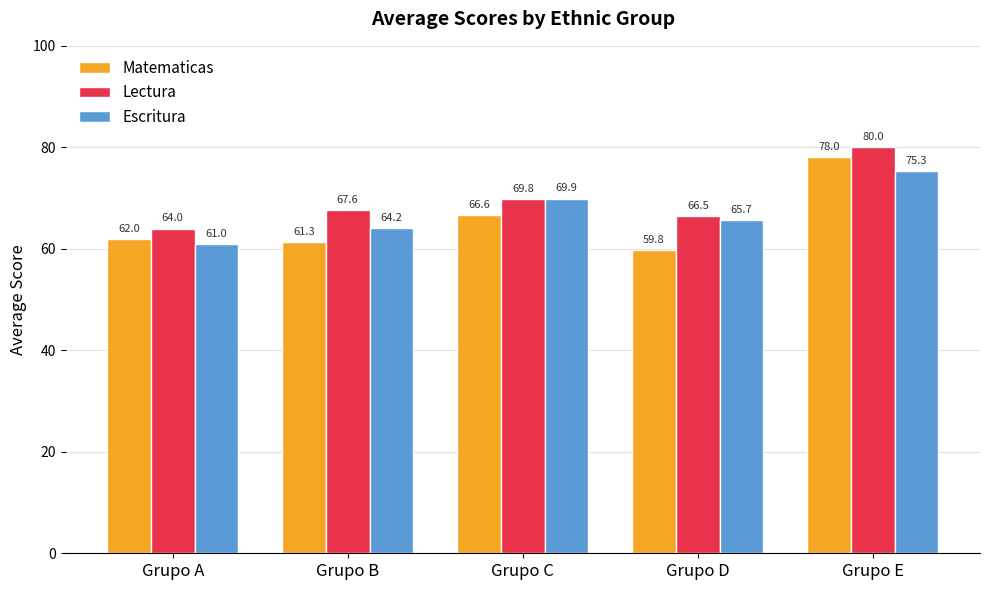

What is the total value across all series at Grupo B?

193.1